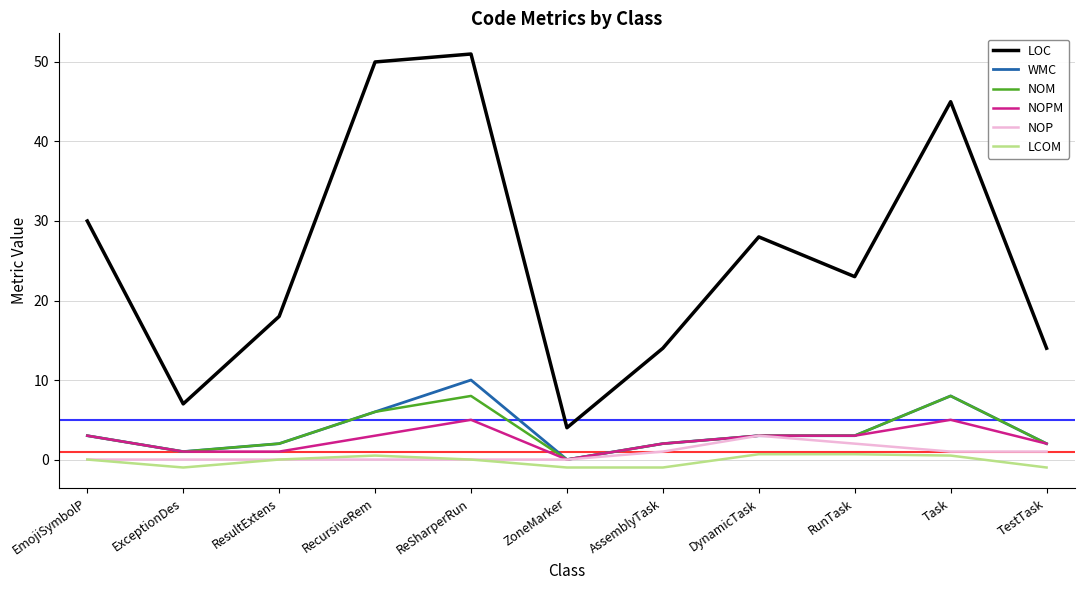

What is the maximum value for NOM?

8.0